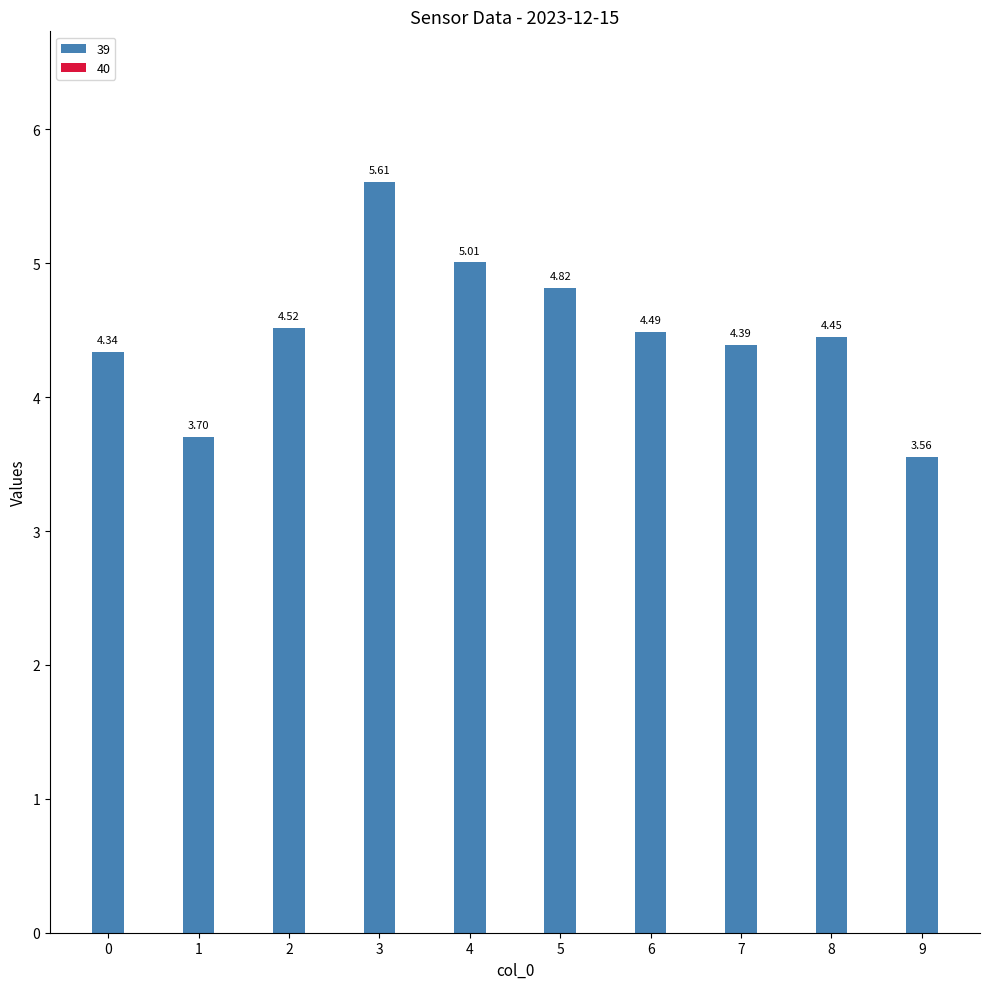

Approximately how many times larger is the value at 9 compared to 4?

0.7